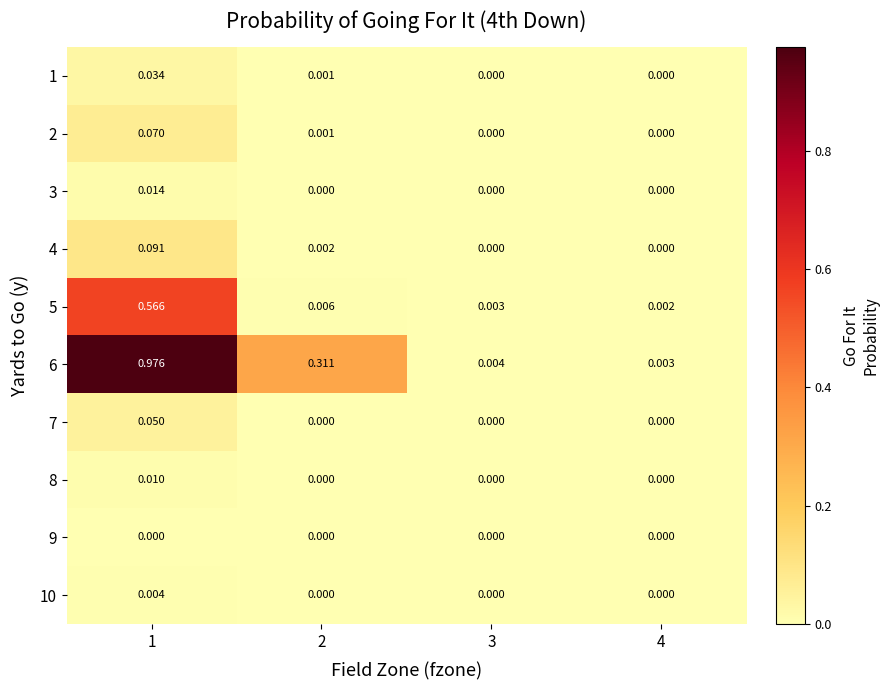

Is the value of 1 at 4 greater than the value of 6 at 2?

No